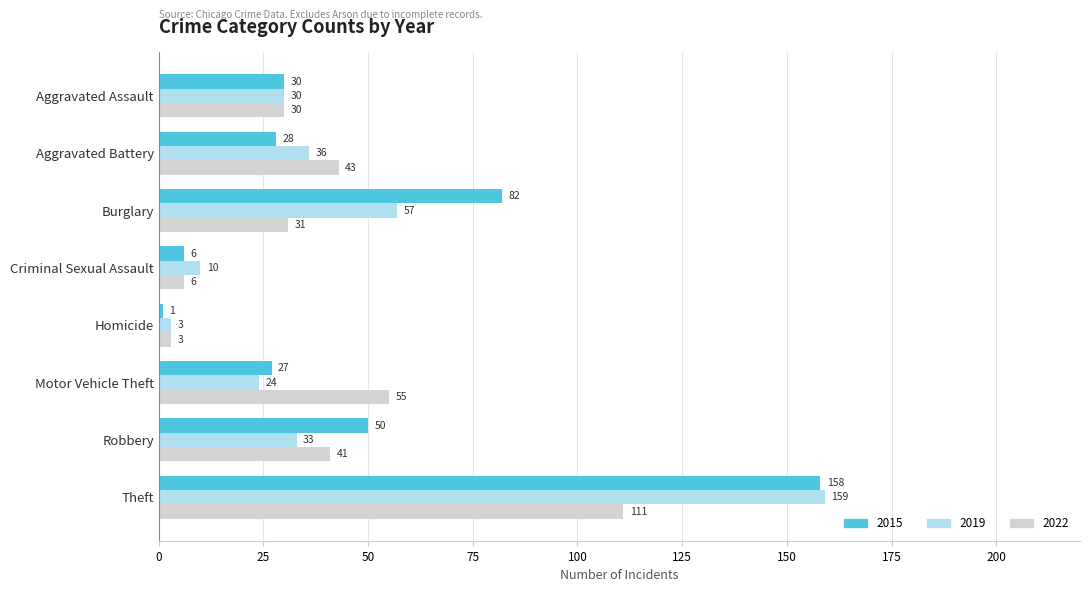

How many values in the 2022 series are below 41?

4